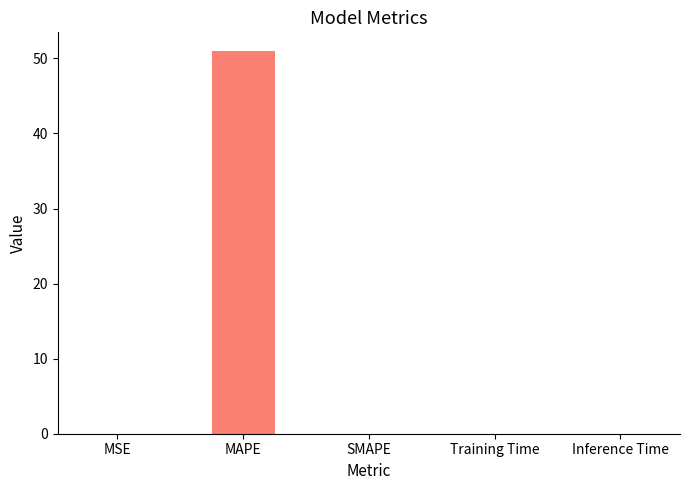

Are the bars grouped side by side (vs. stacked)?

No